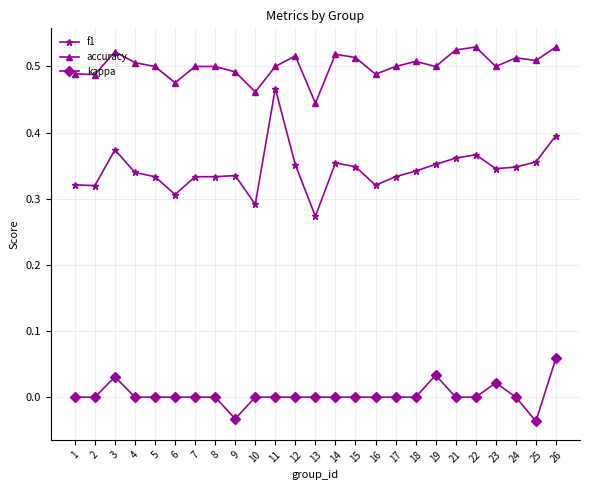

What are all the series names shown in the legend?

f1, accuracy, kappa